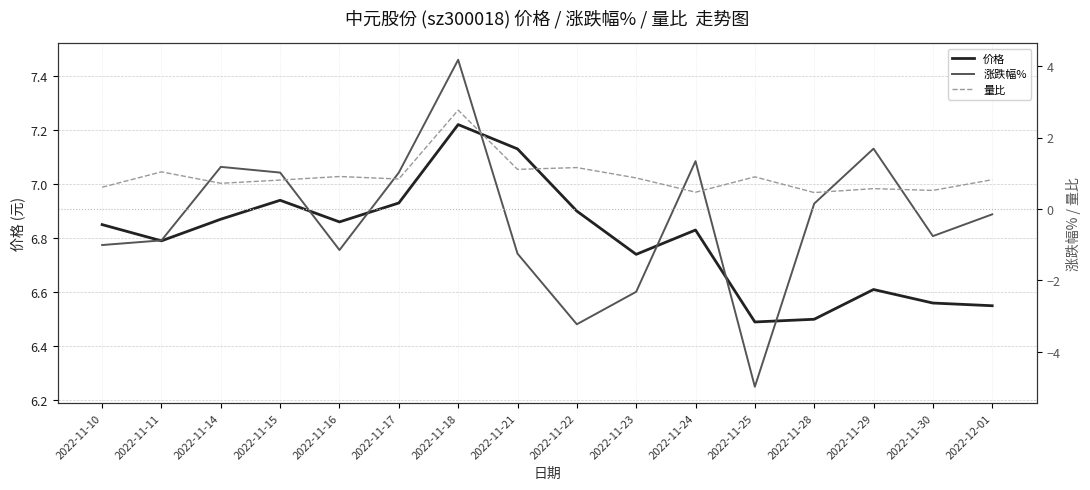

What is the difference between the second highest and minimum values in the 价格 series?

0.6